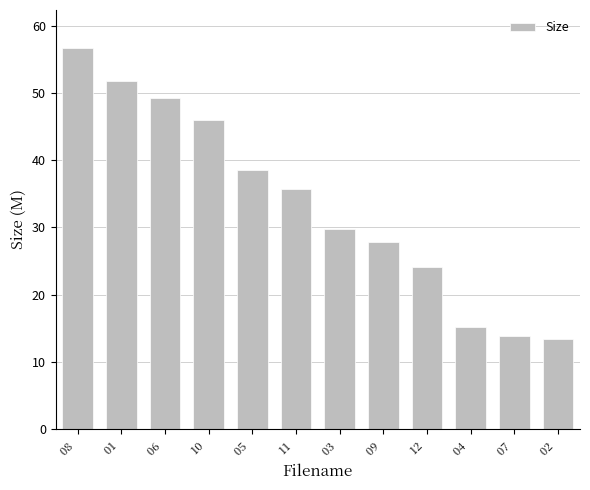

What is the change in value from 01  to 02 ?

-38.3